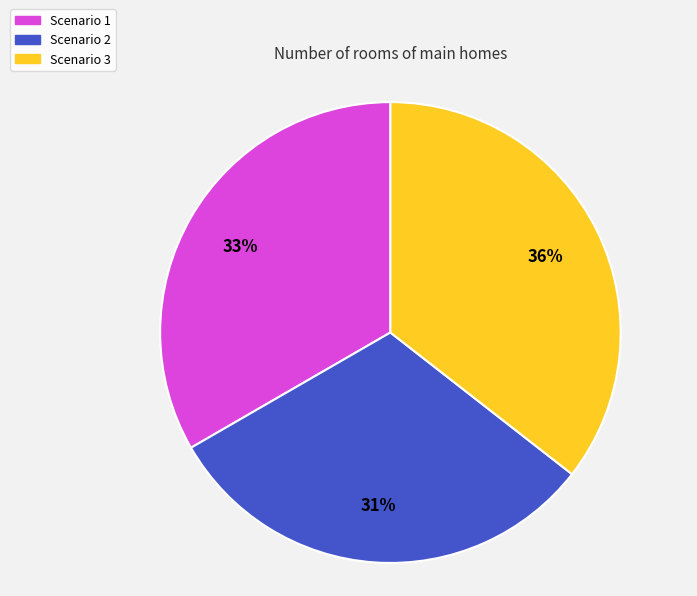

Is it true that Scenario 1 is 33% of the pie?

True